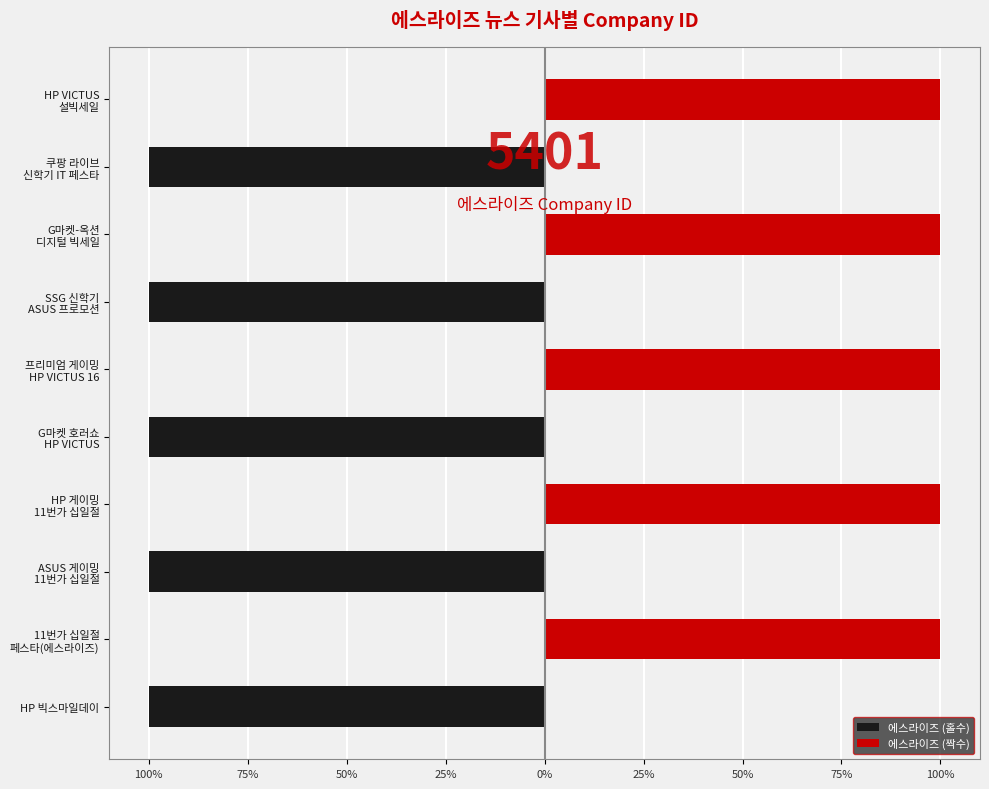

How many categories are shown in the chart?

10